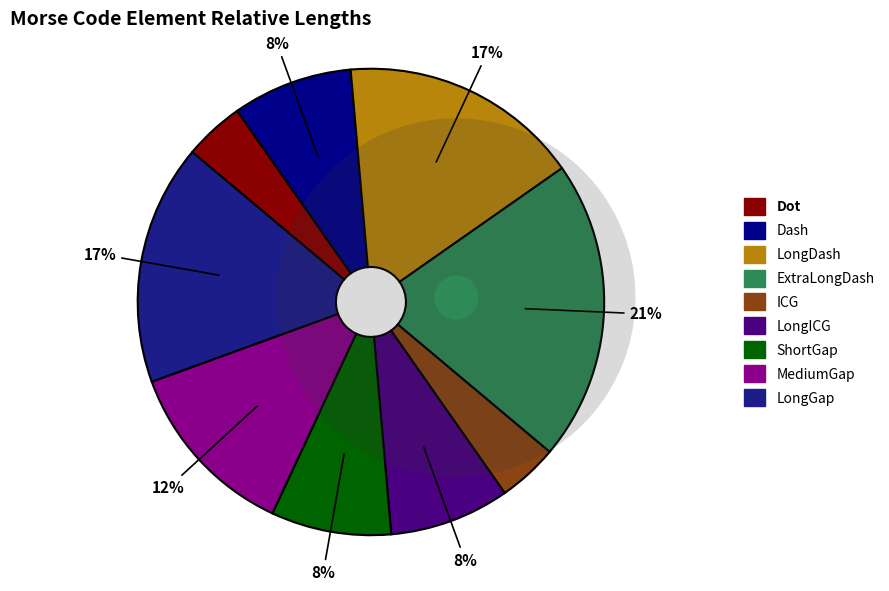

Is it true that LongICG is 8% of the pie?

True